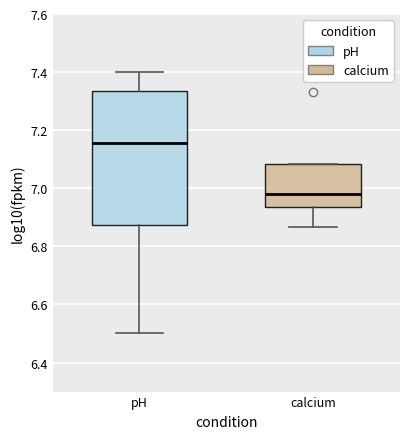

Comparing the boxes themselves (not the whiskers), which one is the tallest?

pH